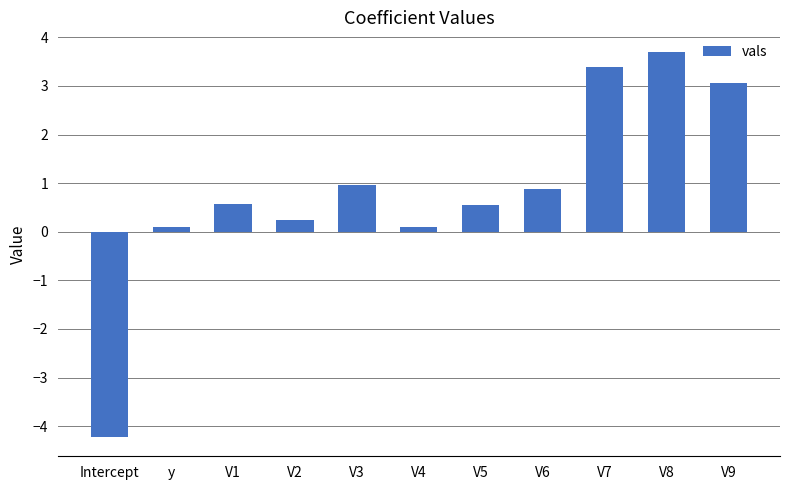

What value does the data have at V8?

3.7